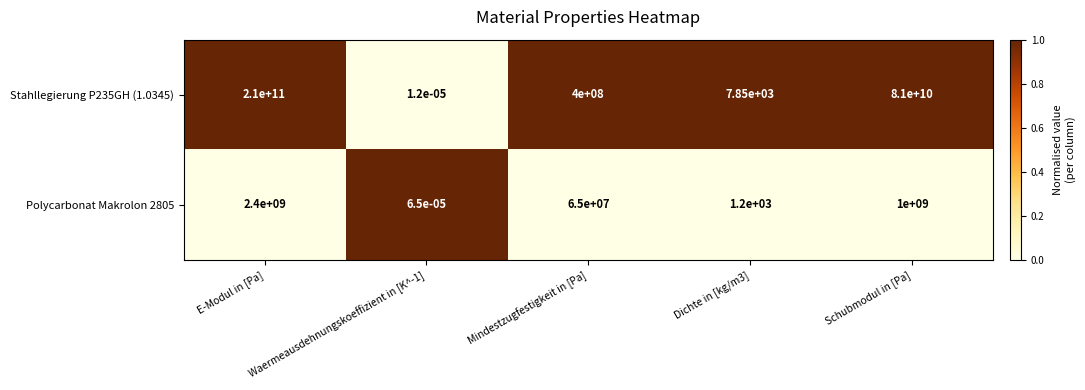

Is it true that Polycarbonat Makrolon 2805 equals 604.4 at Dichte in [kg/m3]?

False